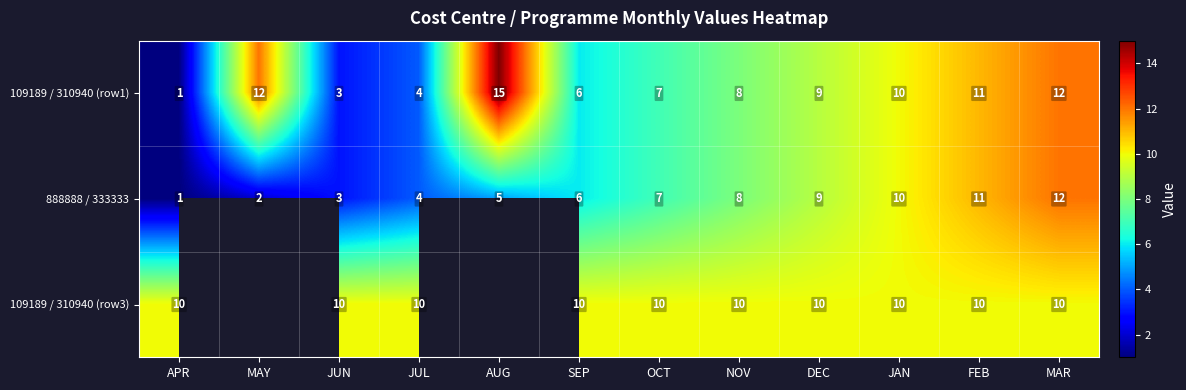

What is the minimum value shown in the chart?

1.0